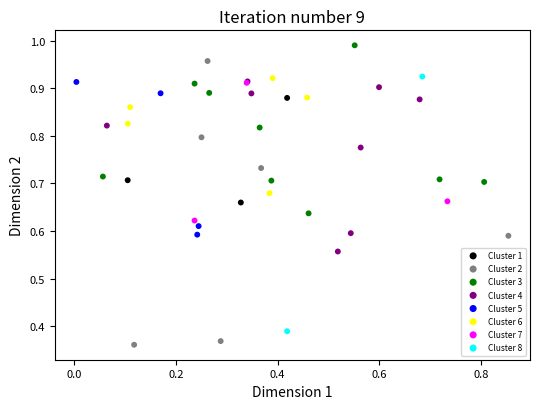

Which series has the widest spread of Y values?

Cluster 2